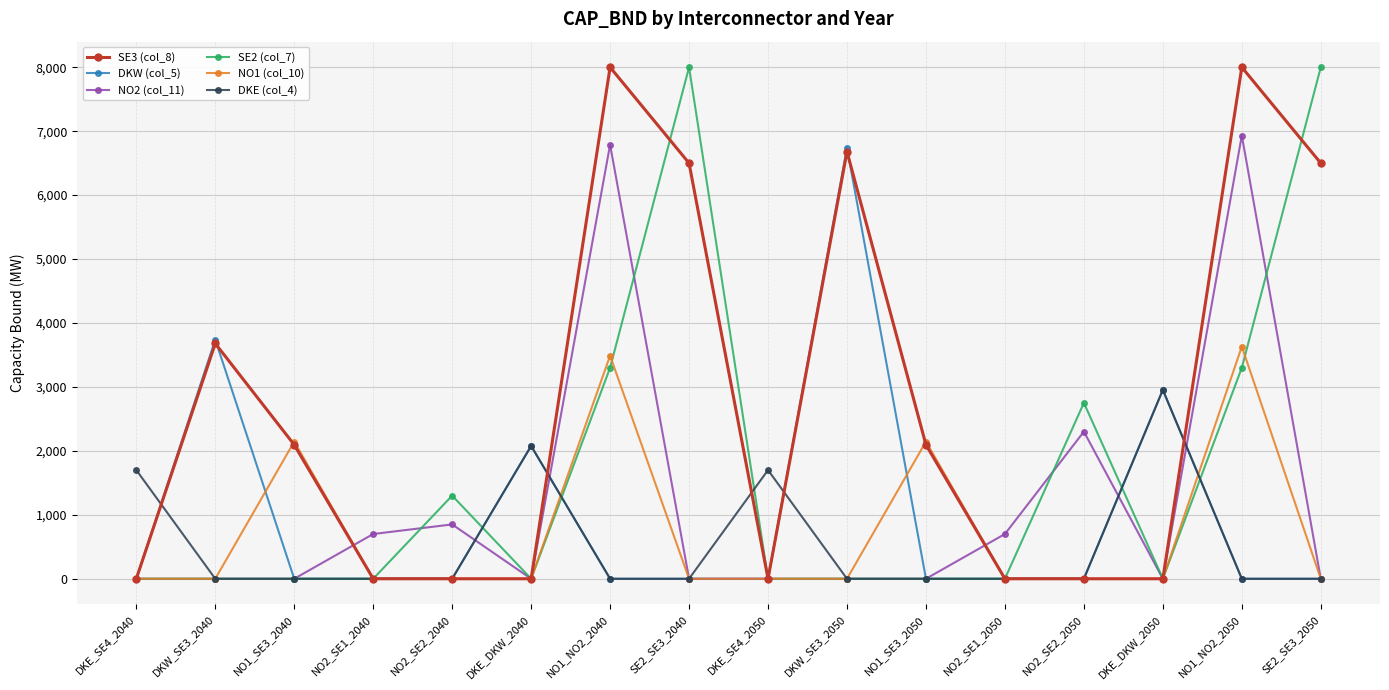

True or false: DKE (col_4) has a value of -1988.1 at SE2_SE3_2040.

False